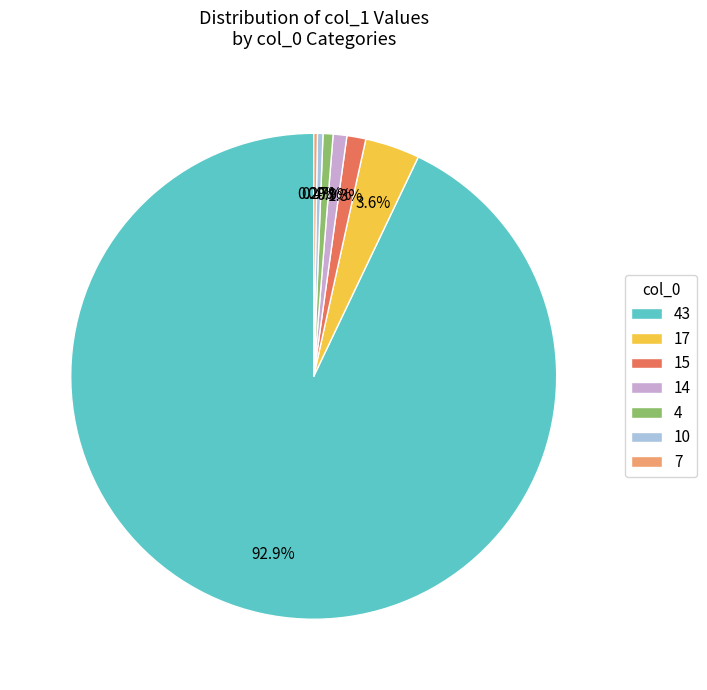

Does 43 account for over 50% of the chart?

Yes